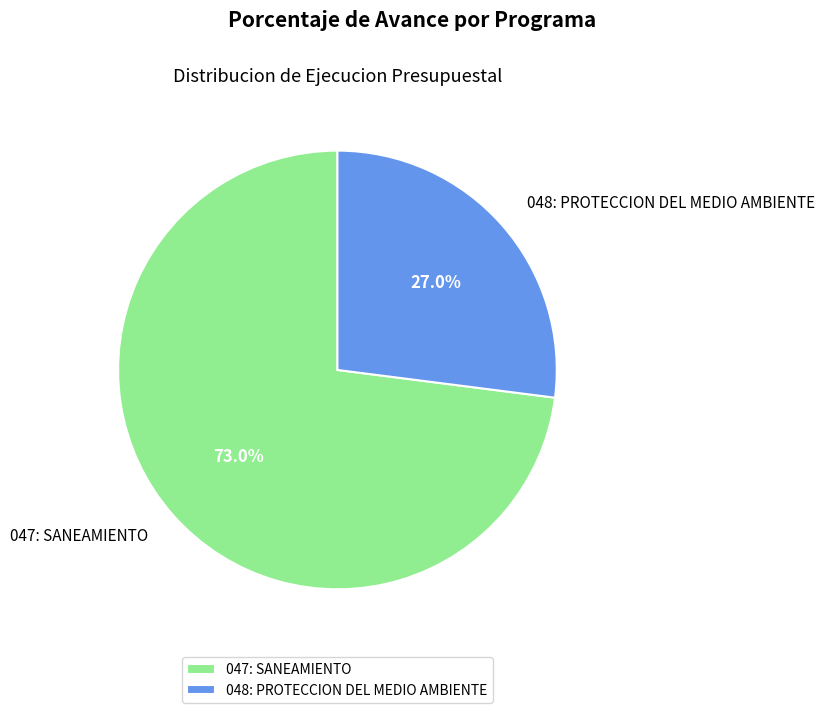

Rank the categories by value from highest to lowest.

047: SANEAMIENTO, 048: PROTECCION DEL MEDIO AMBIENTE